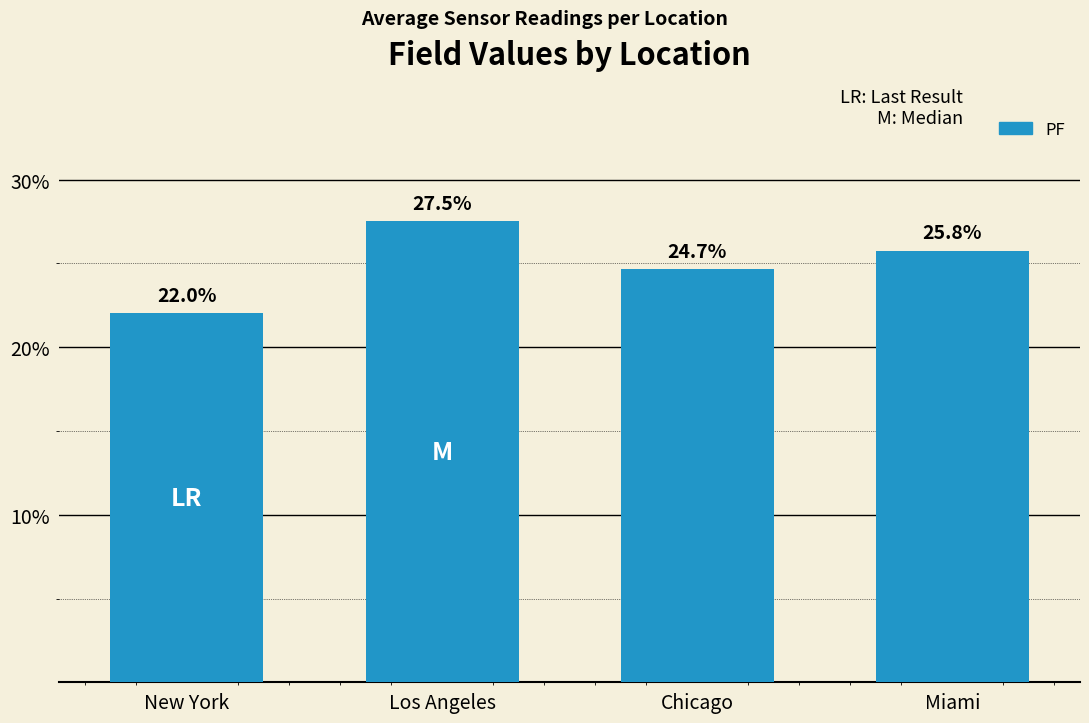

Approximately how many times larger is the value at Chicago compared to Los Angeles?

0.9